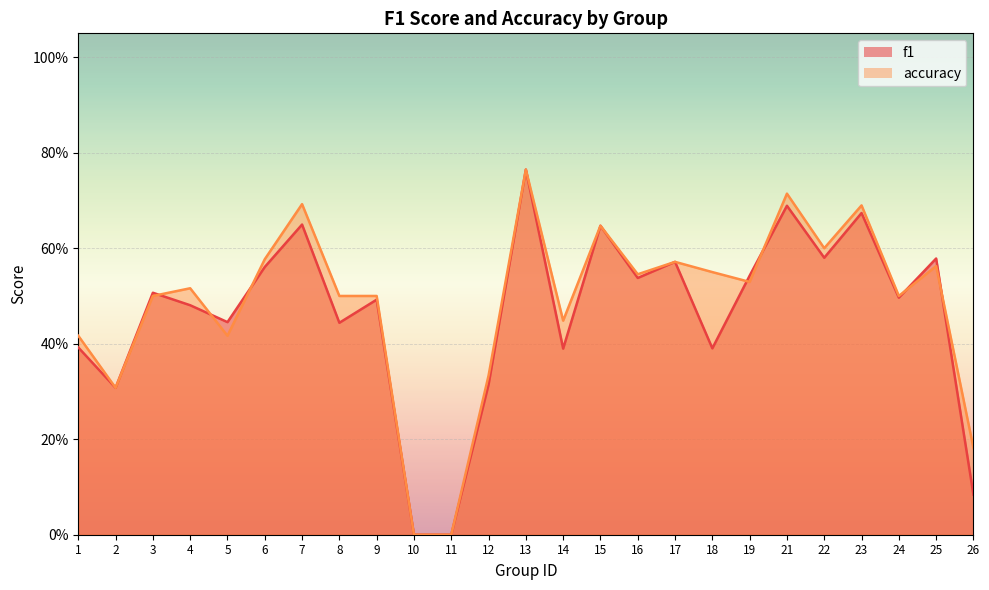

Count the number of categories in the chart.

25